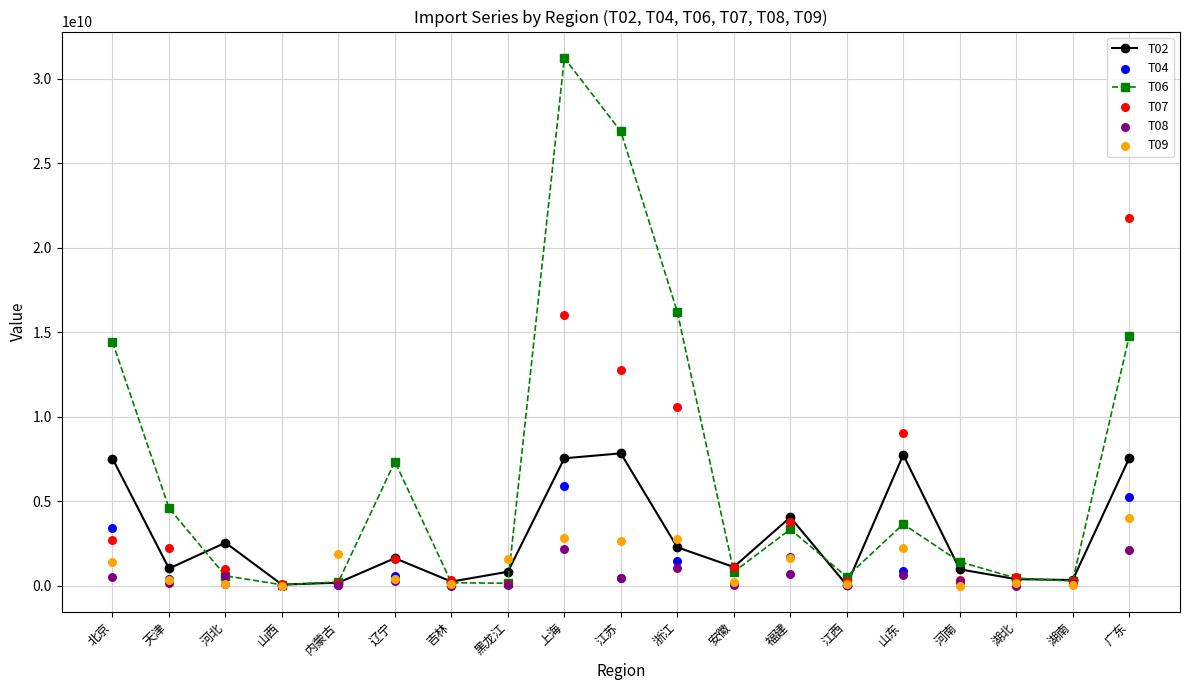

Which series has the largest Y range (max minus min)?

T06